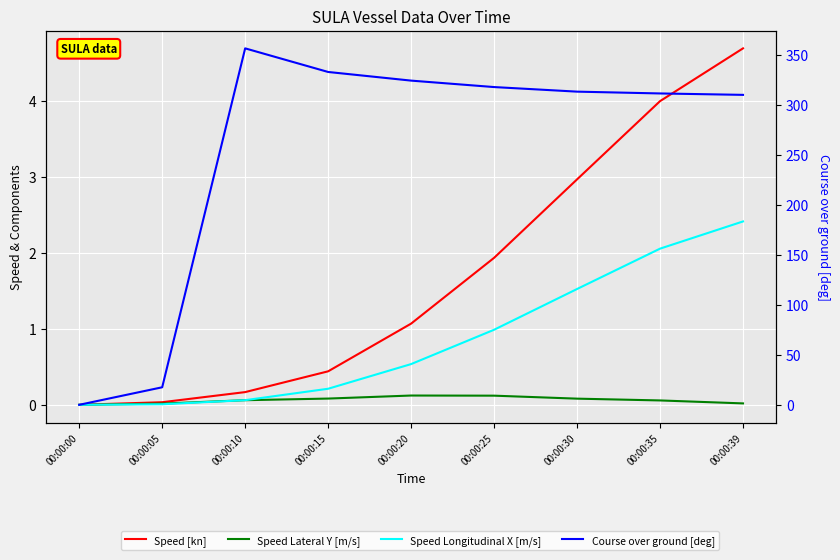

Reading left to right, transcribe all the data shown in this chart.

Speed [kn]: 00:00:00=0.0	00:00:05=0.0	00:00:10=0.2	00:00:15=0.4	00:00:20=1.1	00:00:25=1.9	00:00:30=3.0	00:00:35=4.0	00:00:39=4.7
Speed Lateral Y [m/s]: 00:00:00=0.0	00:00:05=0.0	00:00:10=0.1	00:00:15=0.1	00:00:20=0.1	00:00:25=0.1	00:00:30=0.1	00:00:35=0.1	00:00:39=0.0
Speed Longitudinal X [m/s]: 00:00:00=0.0	00:00:05=0.0	00:00:10=0.1	00:00:15=0.2	00:00:20=0.5	00:00:25=1.0	00:00:30=1.5	00:00:35=2.1	00:00:39=2.4
Course over ground [deg]: 00:00:00=0.0	00:00:05=17.6	00:00:10=356.8	00:00:15=333.2	00:00:20=324.6	00:00:25=318.1	00:00:30=313.5	00:00:35=311.7	00:00:39=310.3